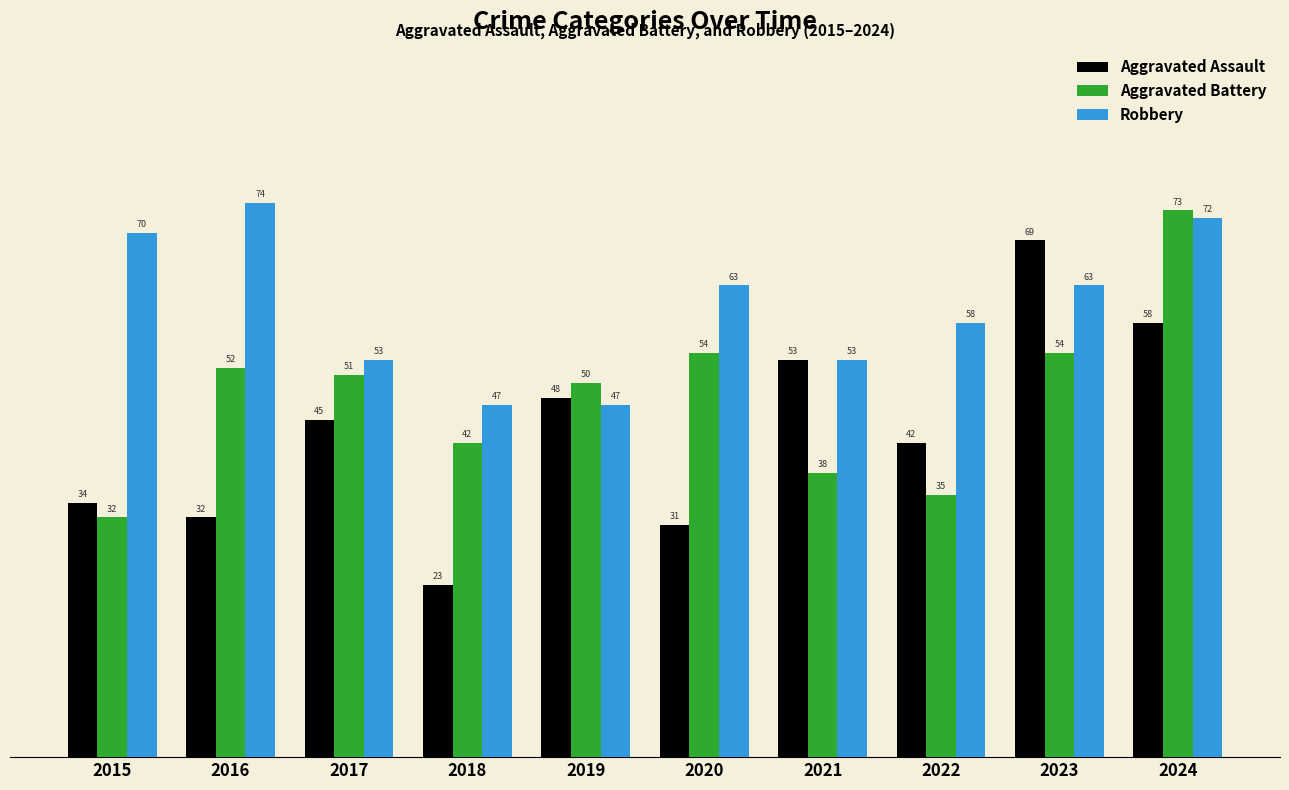

How many bars are there in total?

30